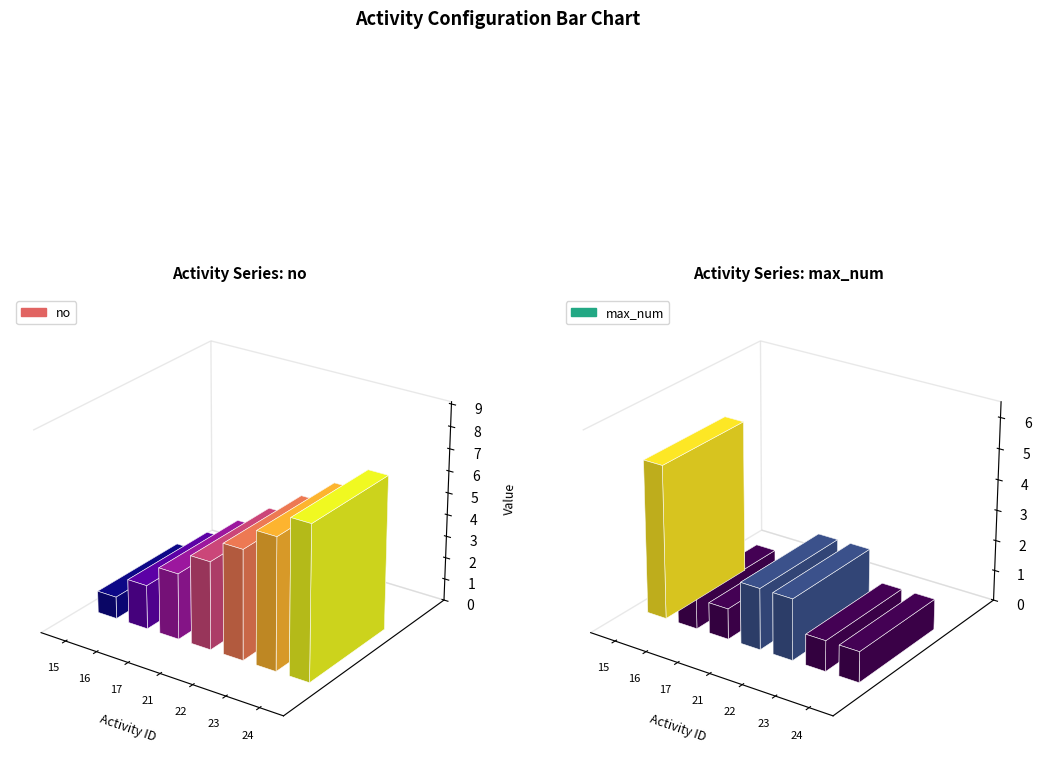

Is the value of max_num at 22 greater than the value of no at 21?

No